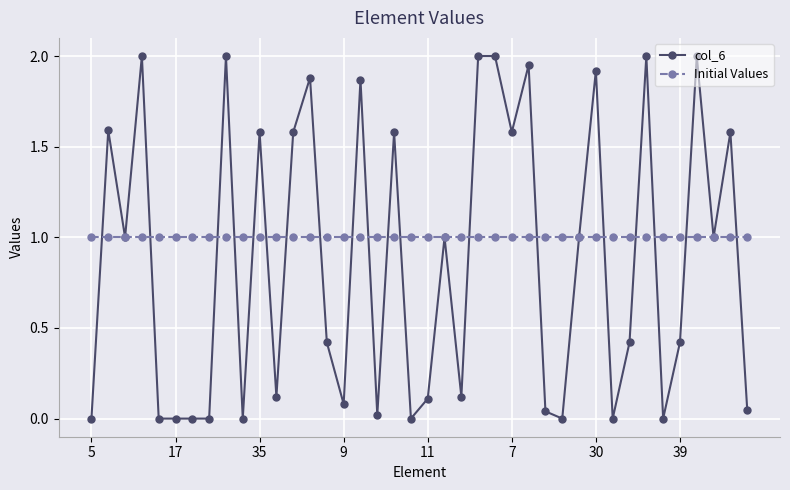

Which series has the largest total across all categories?

Initial Values